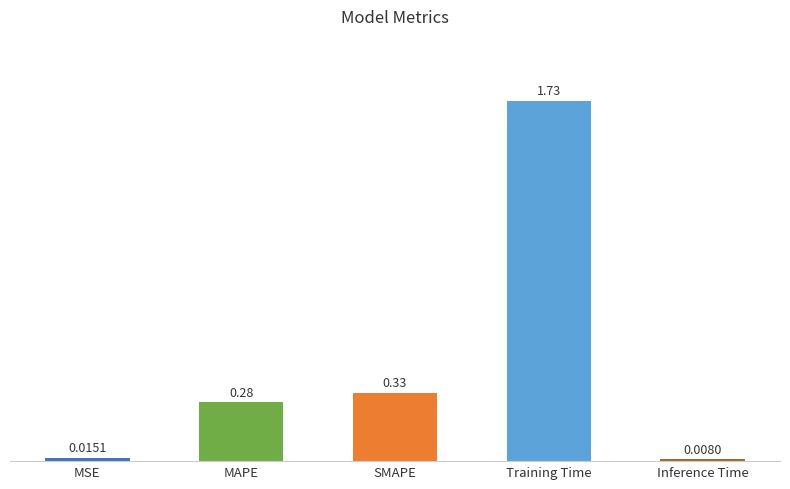

Which category has the lowest value across all series?

Inference Time